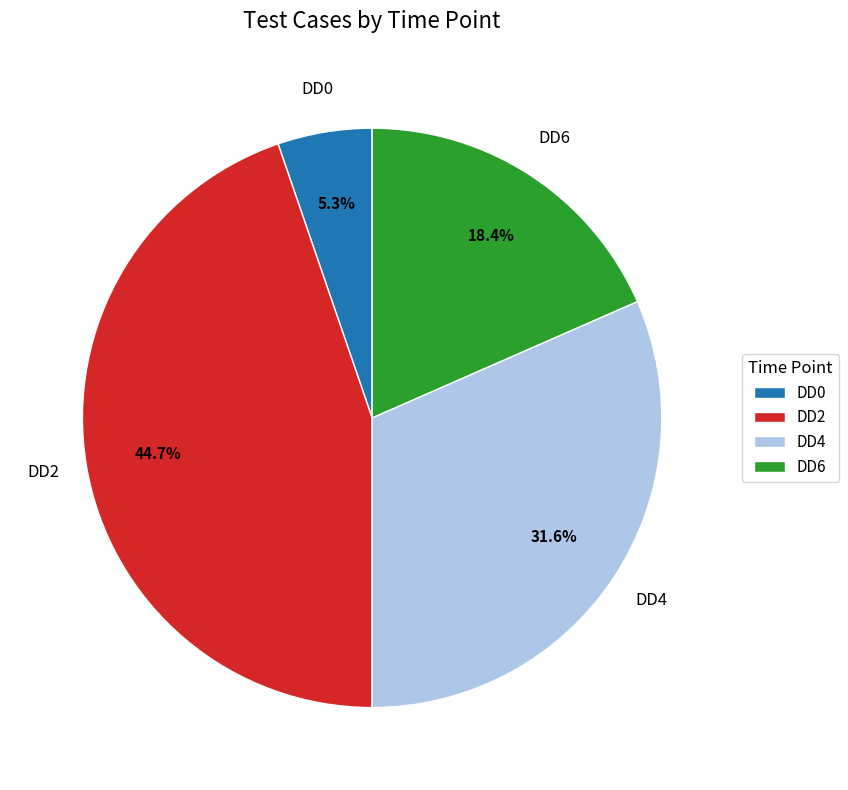

What portion of the pie excludes DD2?

55.3%